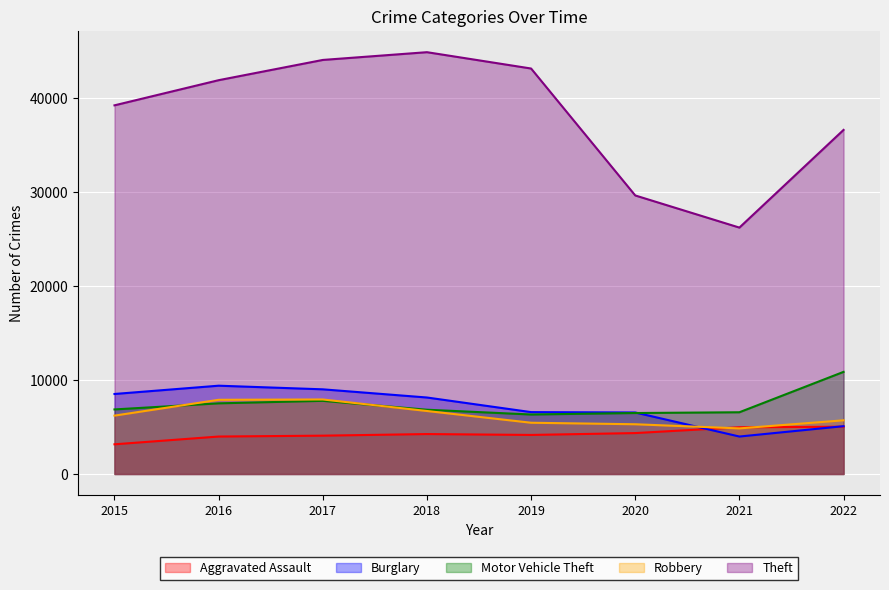

Read the Motor Vehicle Theft value at 2017, to the nearest 100.

7800